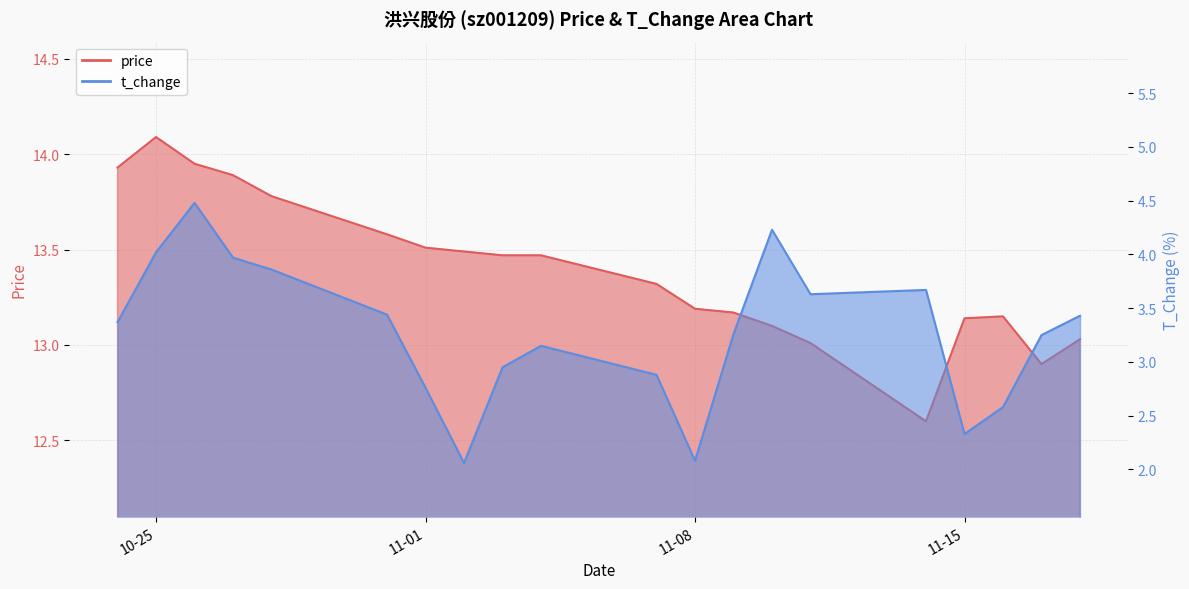

What is the spread (max minus min) of values at 2022-11-10?

8.9